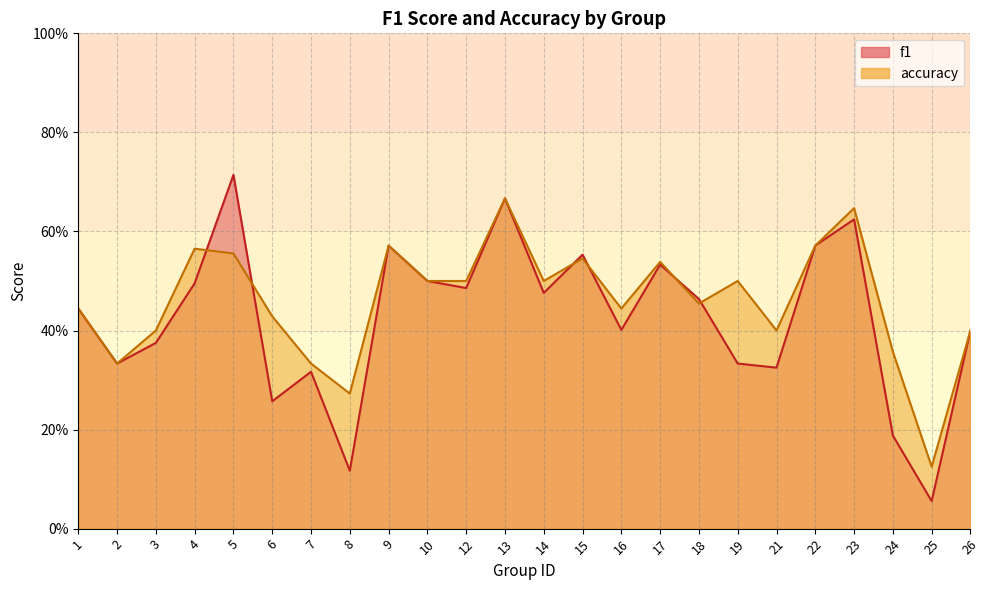

What are all the series names shown in the legend?

f1, accuracy